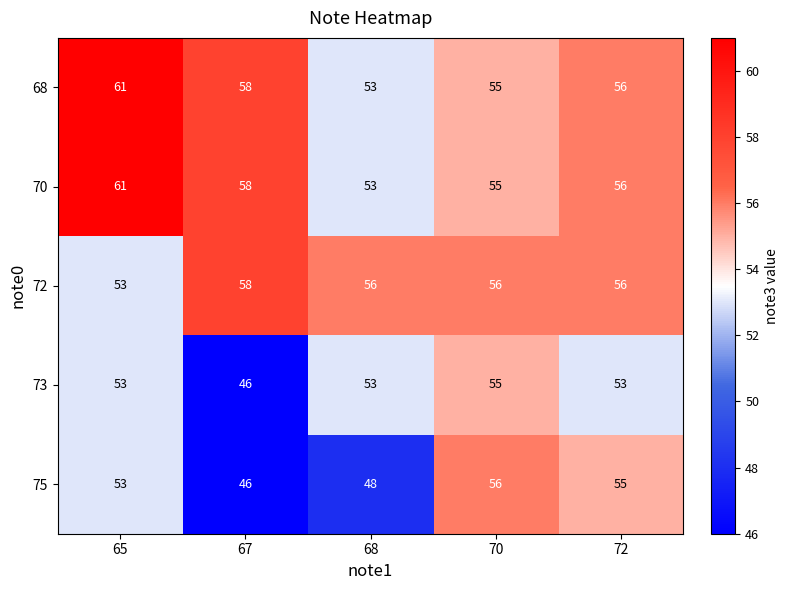

Rank the categories by 70 value from lowest to highest.

68, 70, 72, 67, 65